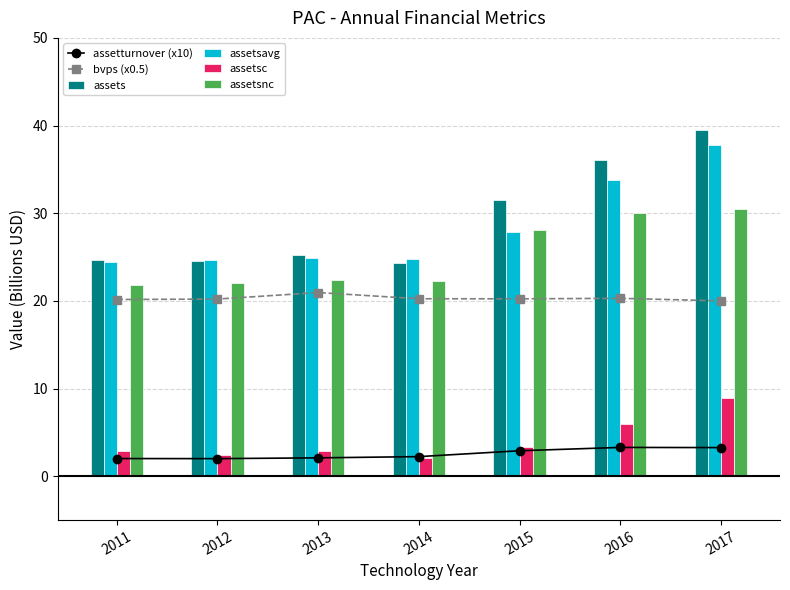

Which series changed the most between 2013 and 2014?

assets